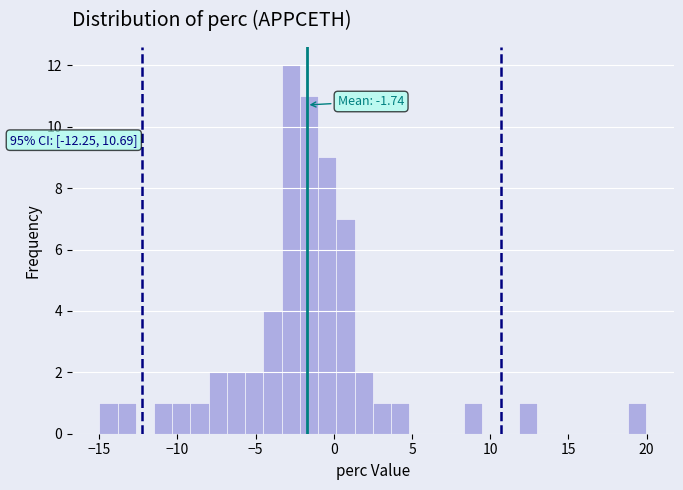

Around what value on the x-axis is the tallest bar? Give the approximate position of its centre, as read against the axis.

-3.0